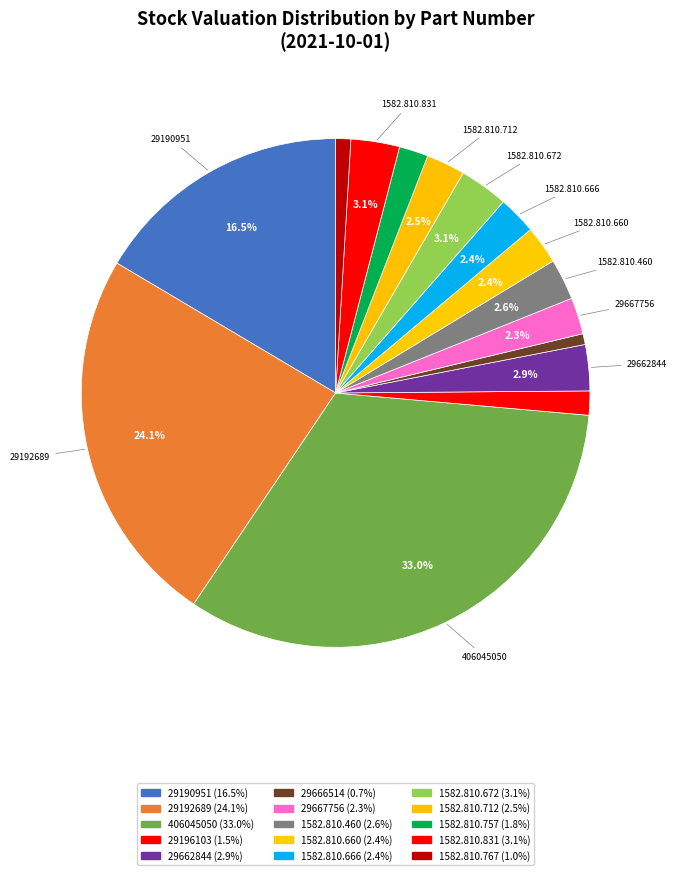

How many slices are in this pie chart?

15